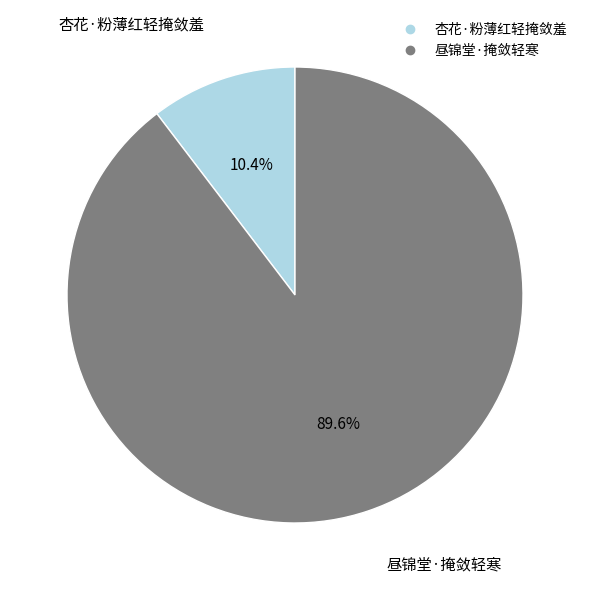

How many slices are in this pie chart?

2